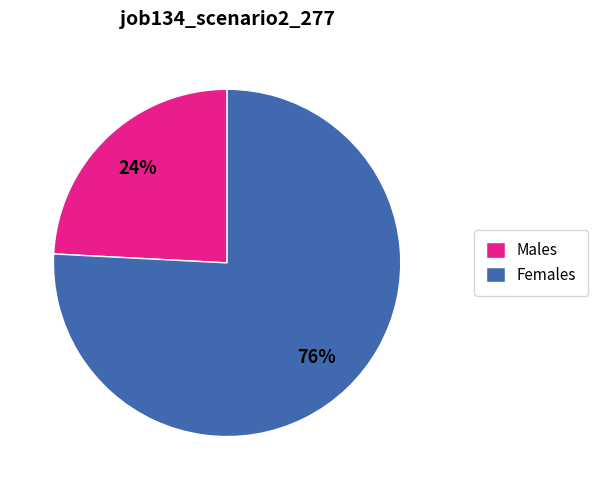

To the nearest percent, what is the average slice percentage?

50%